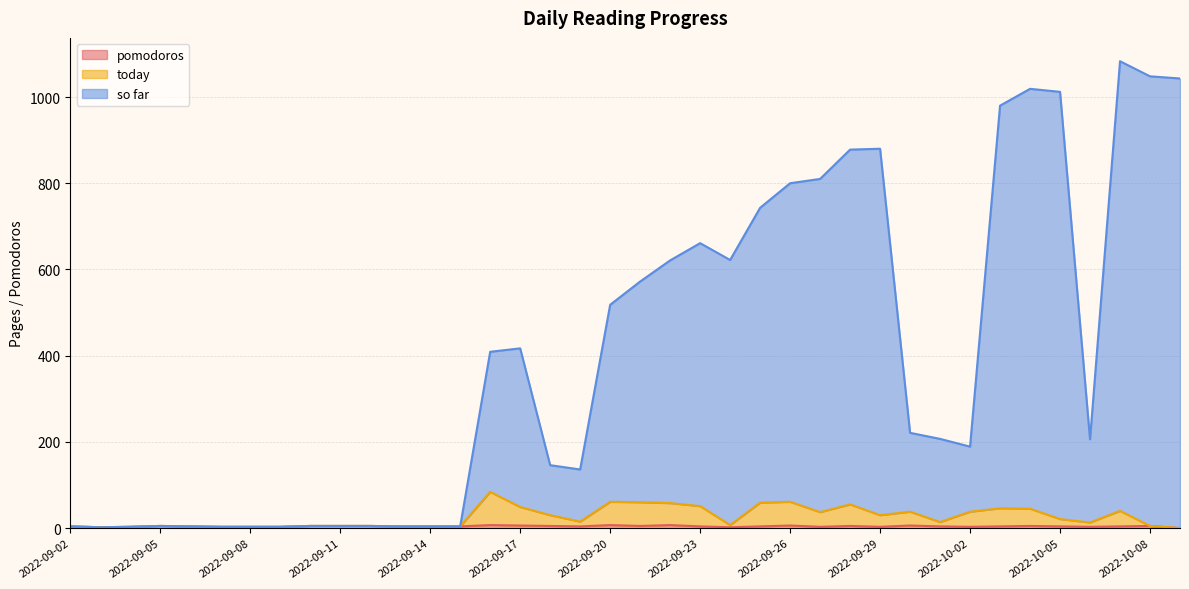

List the labels in order of today value, smallest first.

2022-10-09, 2022-09-03, 2022-09-04, 2022-09-07, 2022-09-08, 2022-09-09, 2022-09-02, 2022-09-06, 2022-09-13, 2022-09-14, 2022-09-15, 2022-09-05, 2022-09-10, 2022-09-11, 2022-09-12, 2022-10-08, 2022-09-24, 2022-10-06, 2022-10-01, 2022-09-19, 2022-10-05, 2022-09-18, 2022-09-29, 2022-09-27, 2022-09-30, 2022-10-02, 2022-10-07, 2022-10-04, 2022-10-03, 2022-09-17, 2022-09-23, 2022-09-28, 2022-09-22, 2022-09-25, 2022-09-21, 2022-09-20, 2022-09-26, 2022-09-16